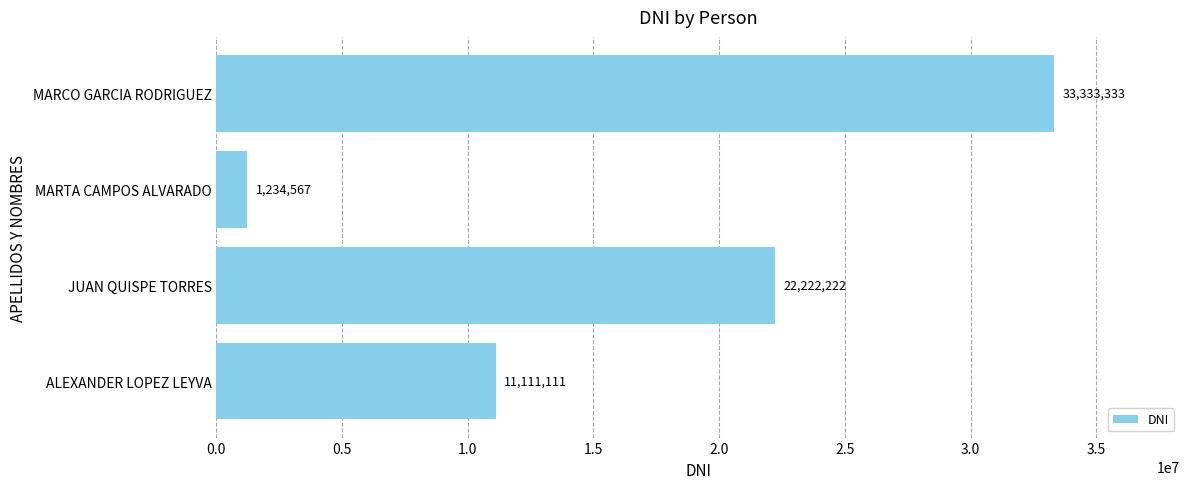

Which has a higher value, MARTA CAMPOS ALVARADO or JUAN QUISPE TORRES?

JUAN QUISPE TORRES